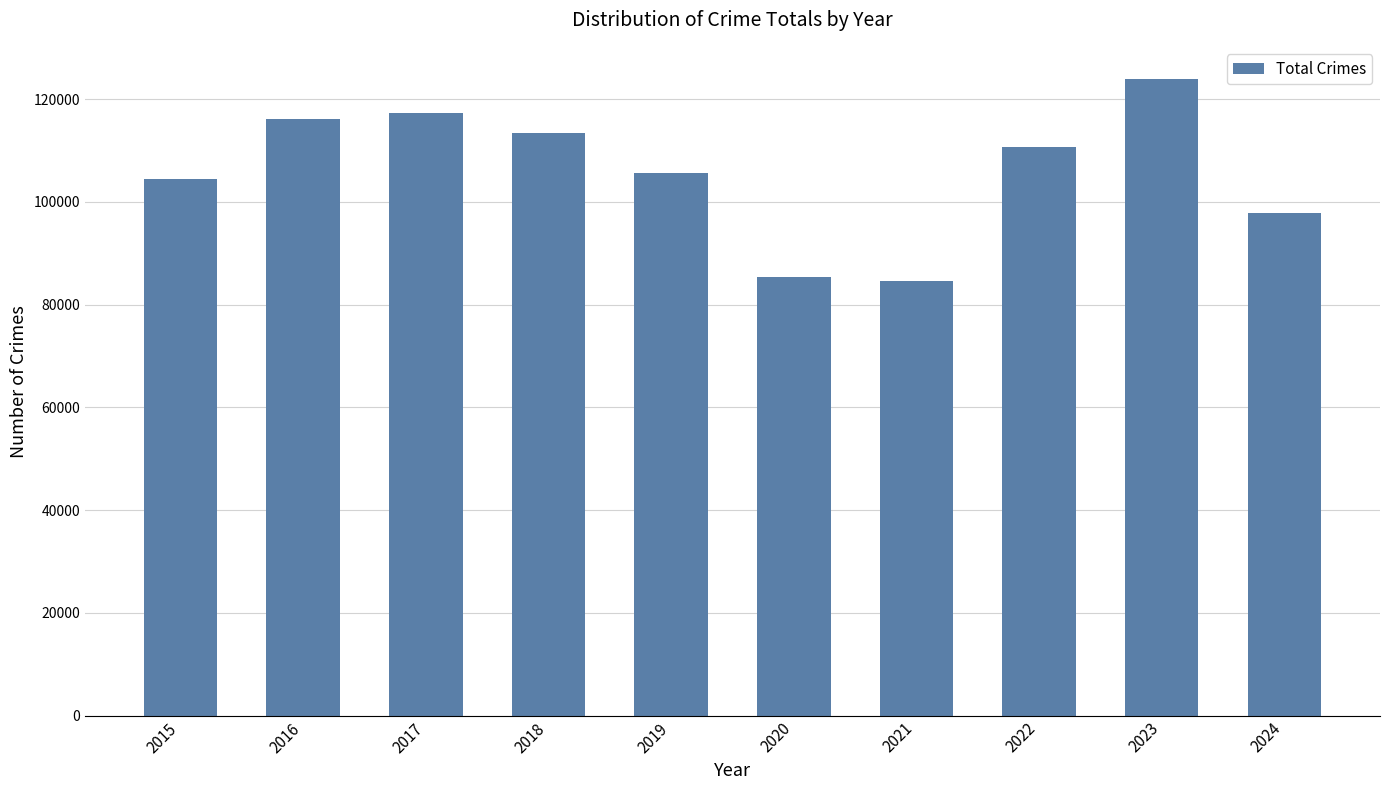

What is the maximum value shown in the chart?

124003